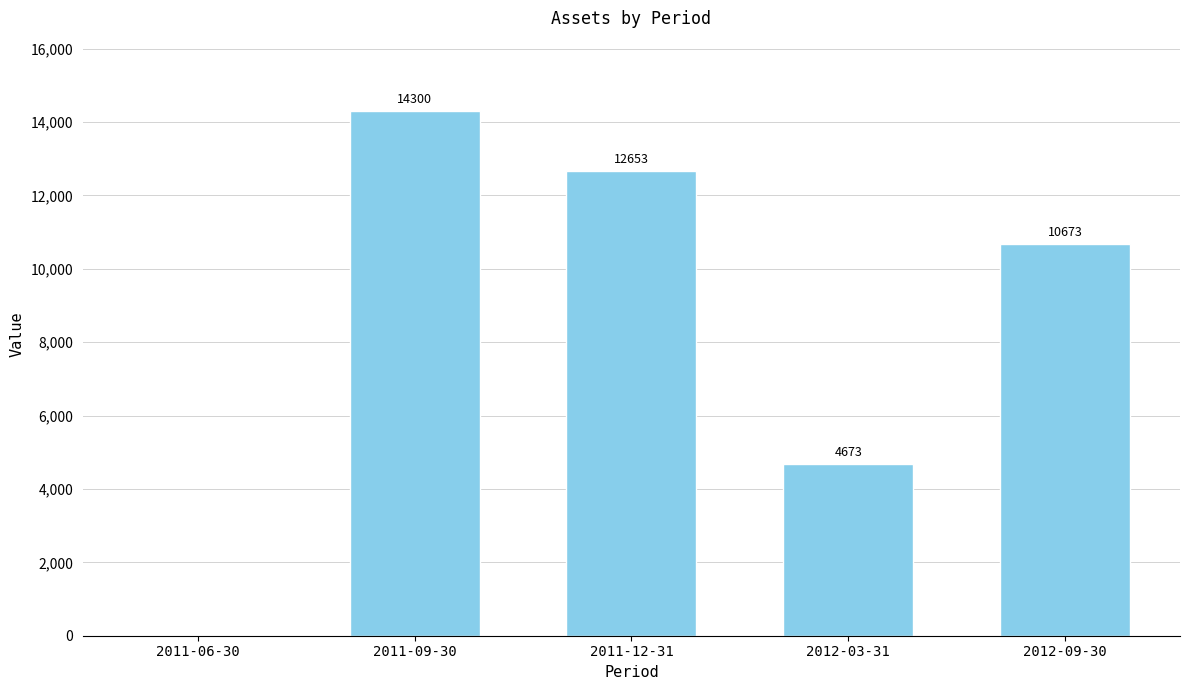

What is the sum of all values?

42299